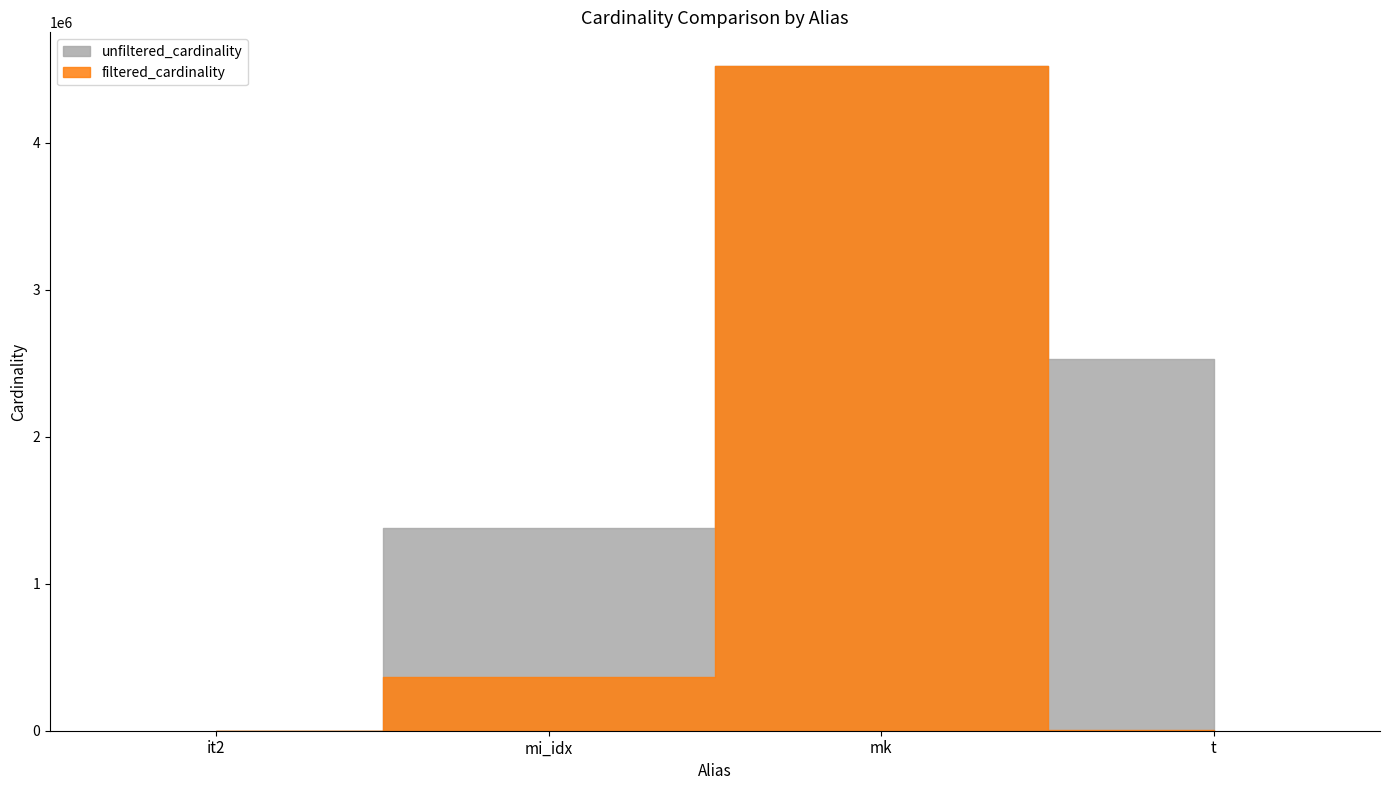

List the labels in order of filtered_cardinality value, largest first.

mk, mi_idx, t, it2